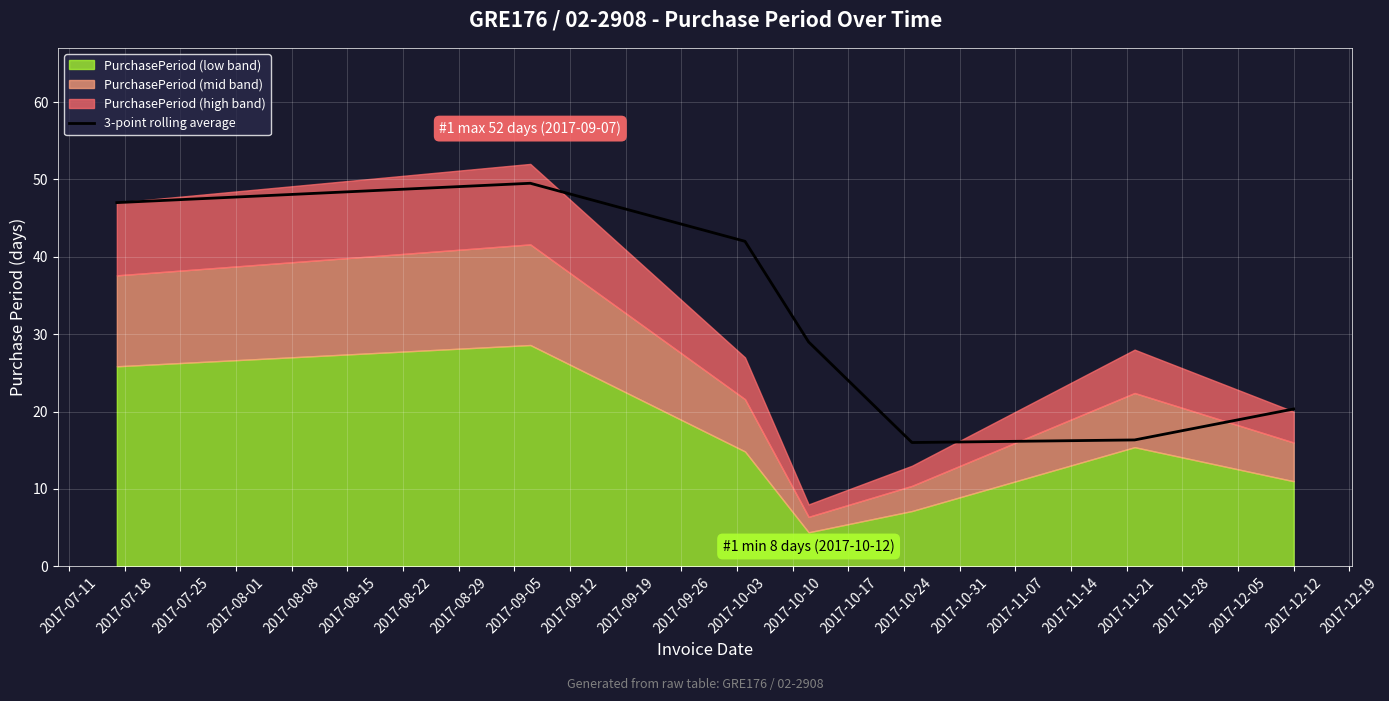

The value at 2017-07-25 is 17.0. True or false?

False